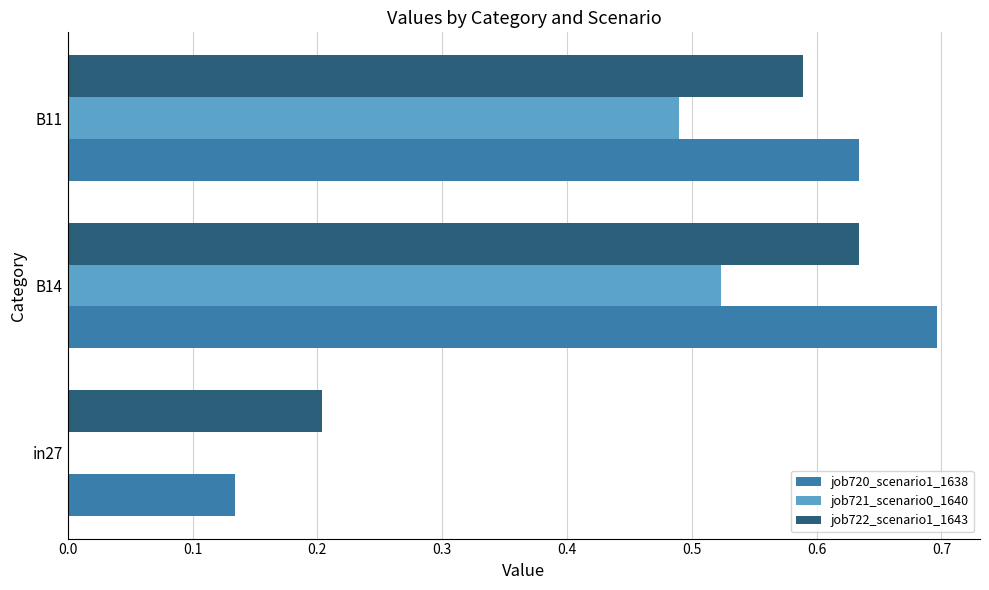

What is the sum of the job720_scenario1_1638 values at in27 and B14?

0.8